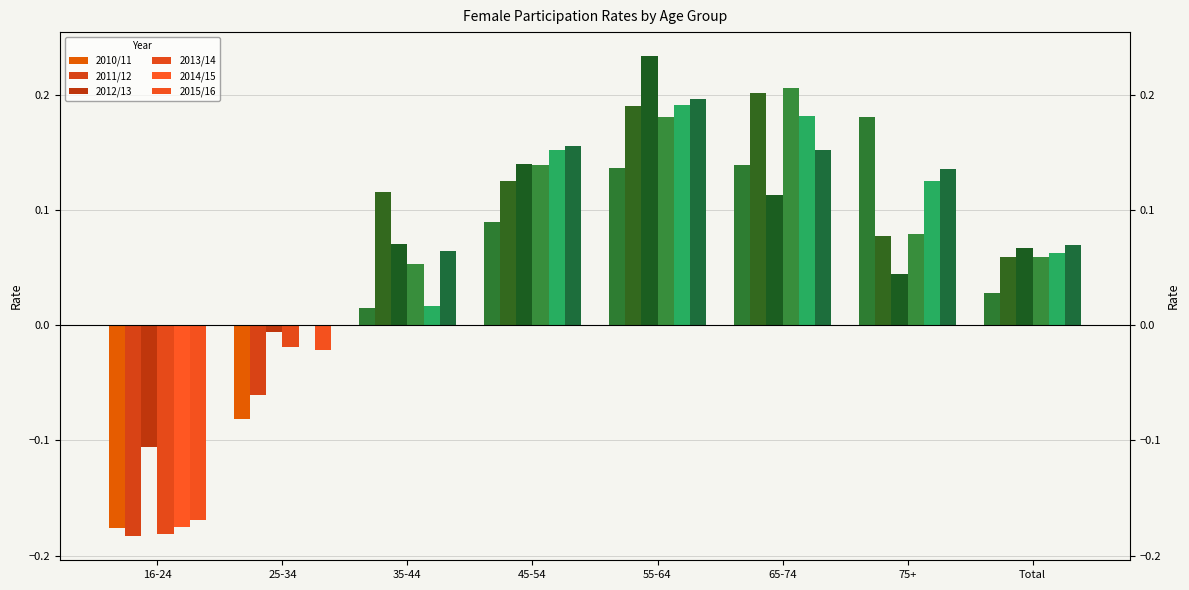

What is the spread (max minus min) of values at 16-24?

0.1